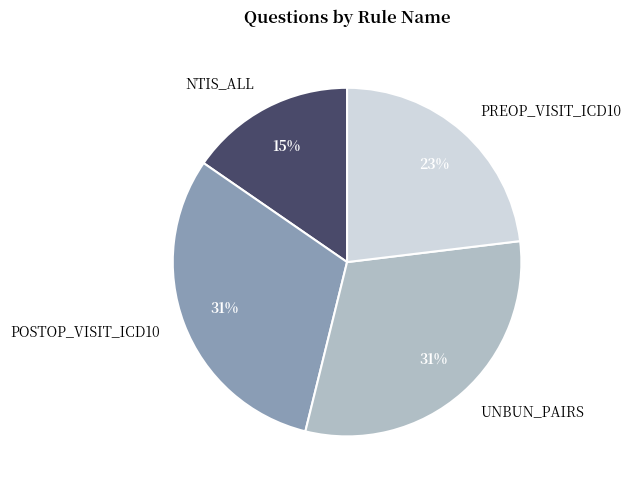

Does NTIS_ALL account for over 50% of the chart?

No